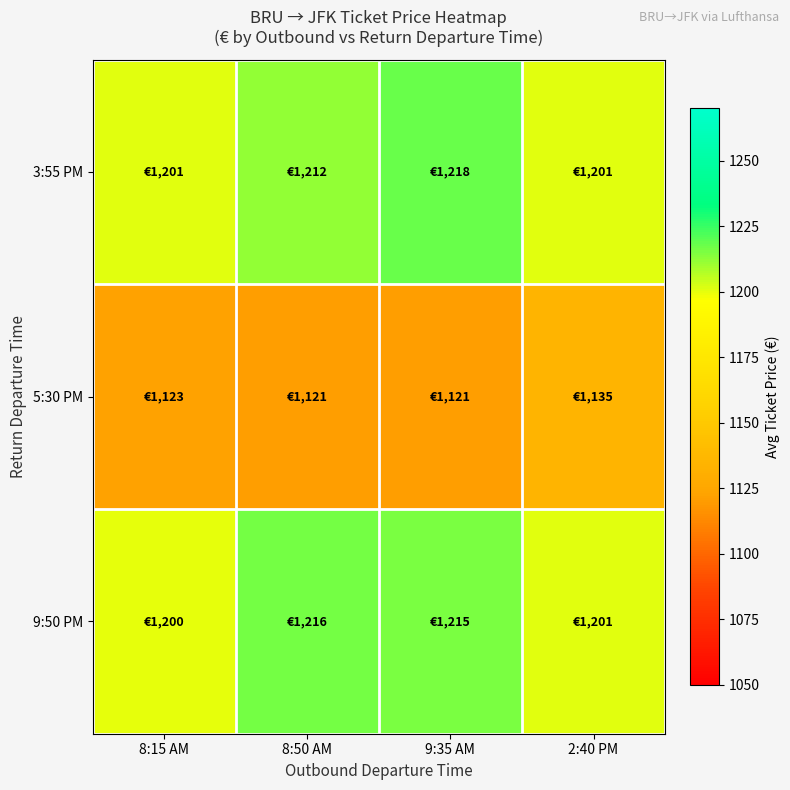

How many series are shown in this chart?

3